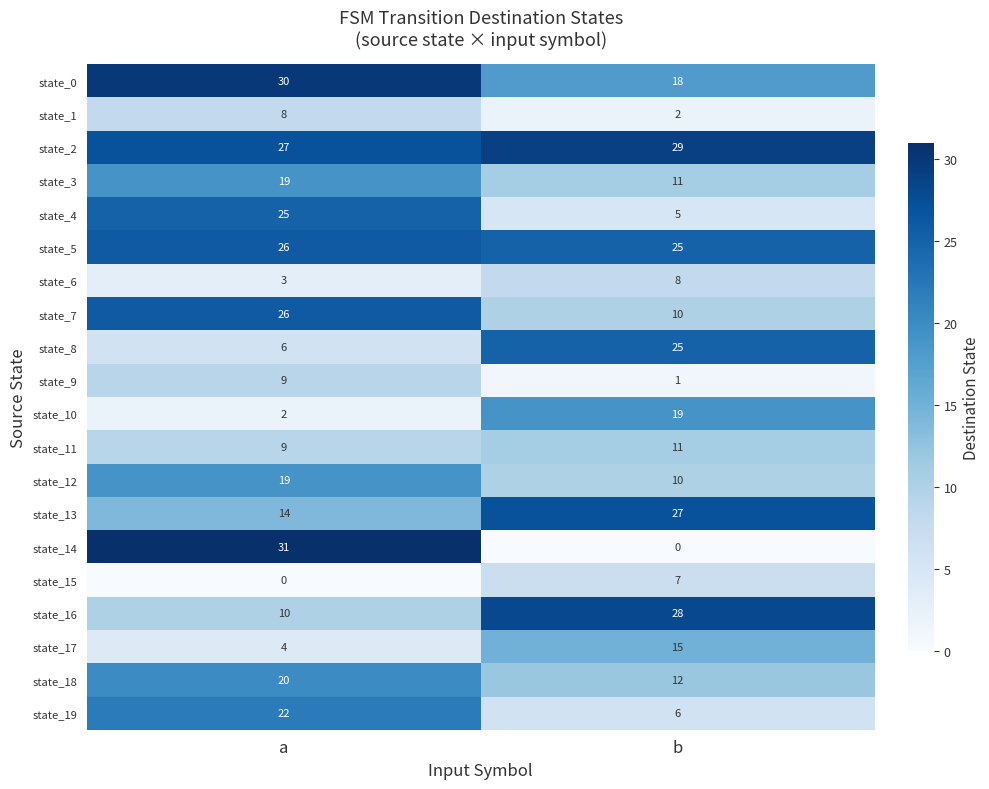

What is the difference between the highest and lowest values at a?

31